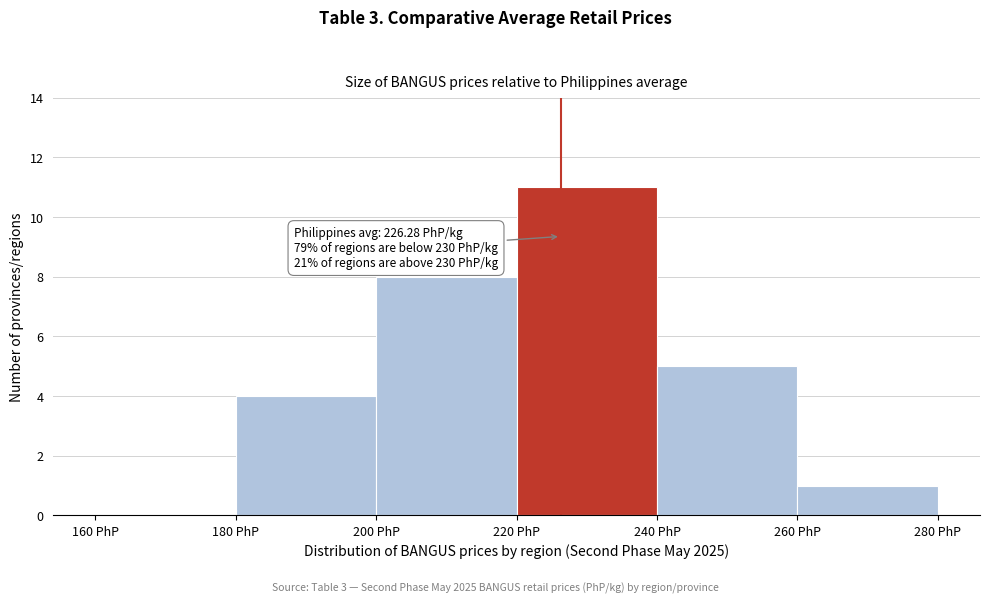

Over which range of the x-axis is the bar tallest?

220 to 240